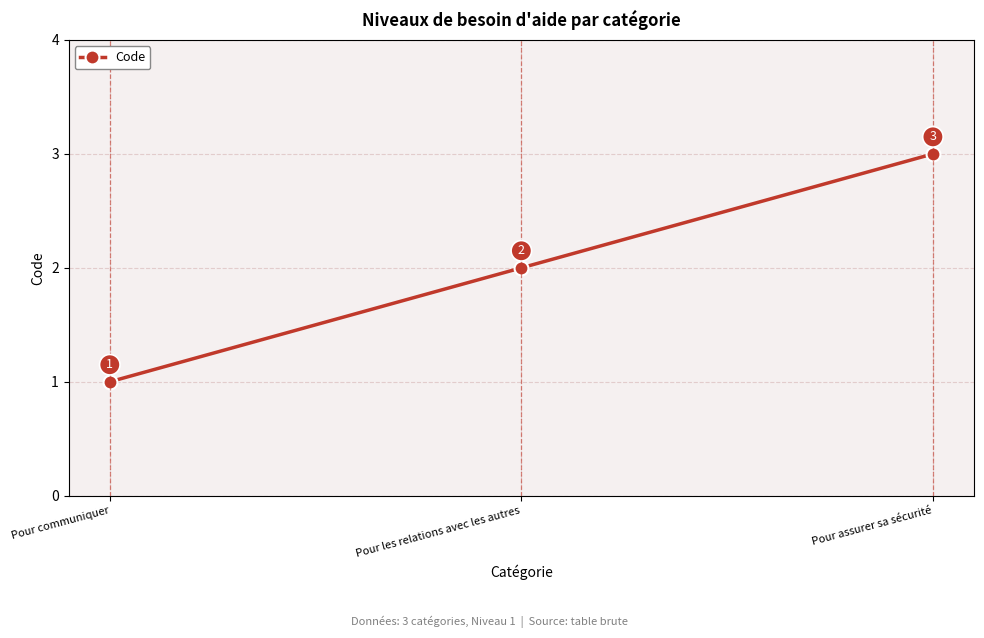

What is the label of the 2nd point from the left?

Pour les relations avec les autres